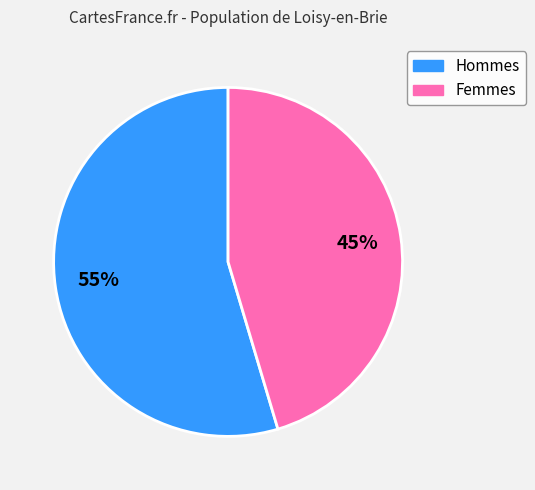

Is there any slice that represents more than half of the pie?

Yes